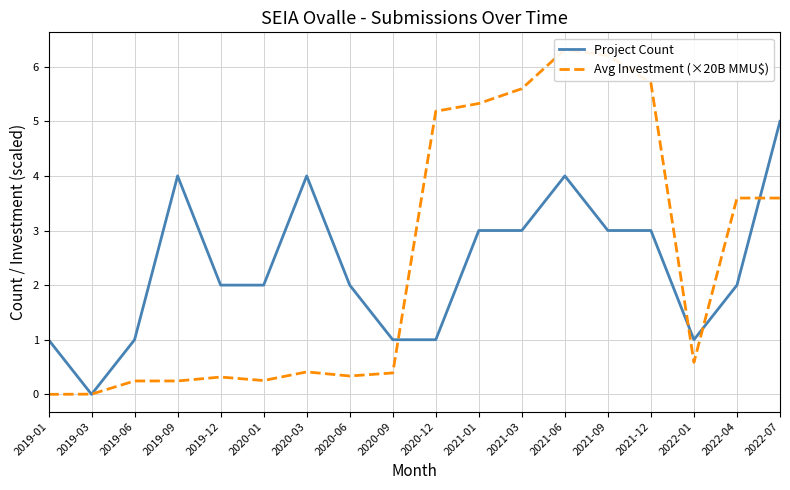

Reading right to left, list all the values displayed in this chart.

Project Count: 2022-07=5.0	2022-04=2.0	2022-01=1.0	2021-12=3.0	2021-09=3.0	2021-06=4.0	2021-03=3.0	2021-01=3.0	2020-12=1.0	2020-09=1.0	2020-06=2.0	2020-03=4.0	2020-01=2.0	2019-12=2.0	2019-09=4.0	2019-06=1.0	2019-03=0.0	2019-01=1.0
Avg Investment (×20B MMU$): 2022-07=3.6	2022-04=3.6	2022-01=0.6	2021-12=5.7	2021-09=6.2	2021-06=6.3	2021-03=5.6	2021-01=5.3	2020-12=5.2	2020-09=0.4	2020-06=0.3	2020-03=0.4	2020-01=0.3	2019-12=0.3	2019-09=0.2	2019-06=0.2	2019-03=0.0	2019-01=0.0